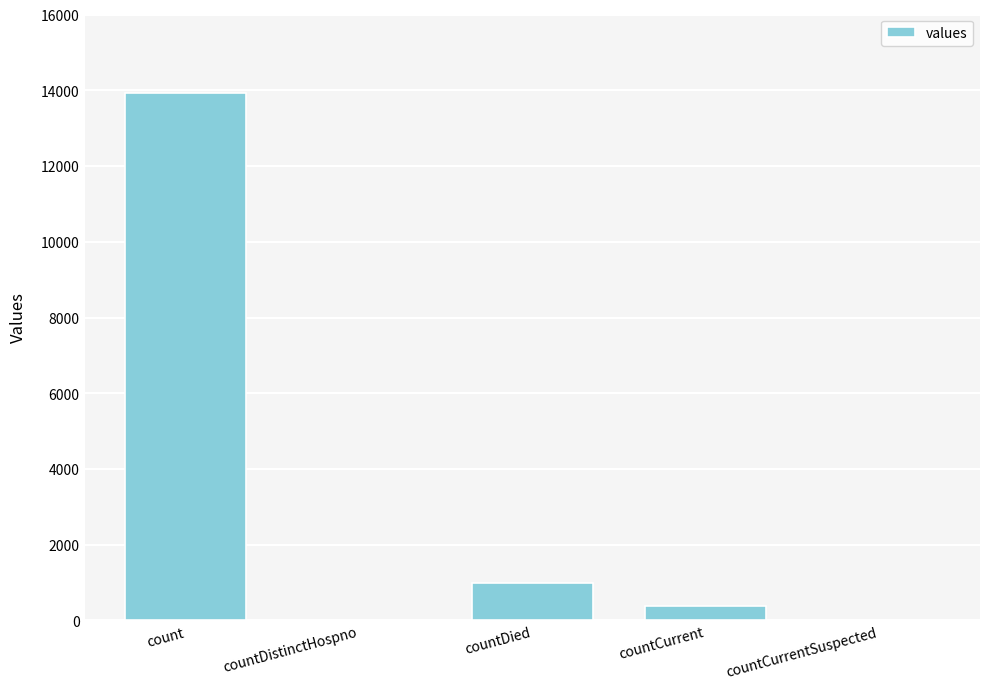

Which has a higher value, countDistinctHospno or countDied?

countDied